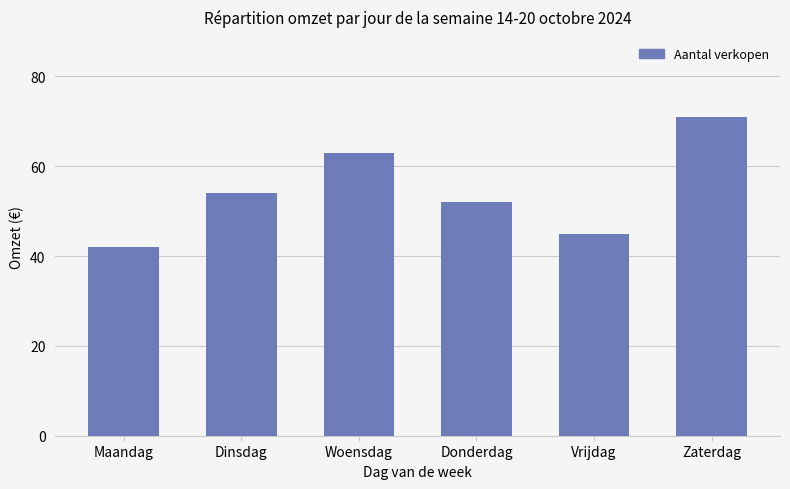

Reading left to right, list all the values displayed in this chart.

Maandag=42	Dinsdag=54	Woensdag=63	Donderdag=52	Vrijdag=45	Zaterdag=71